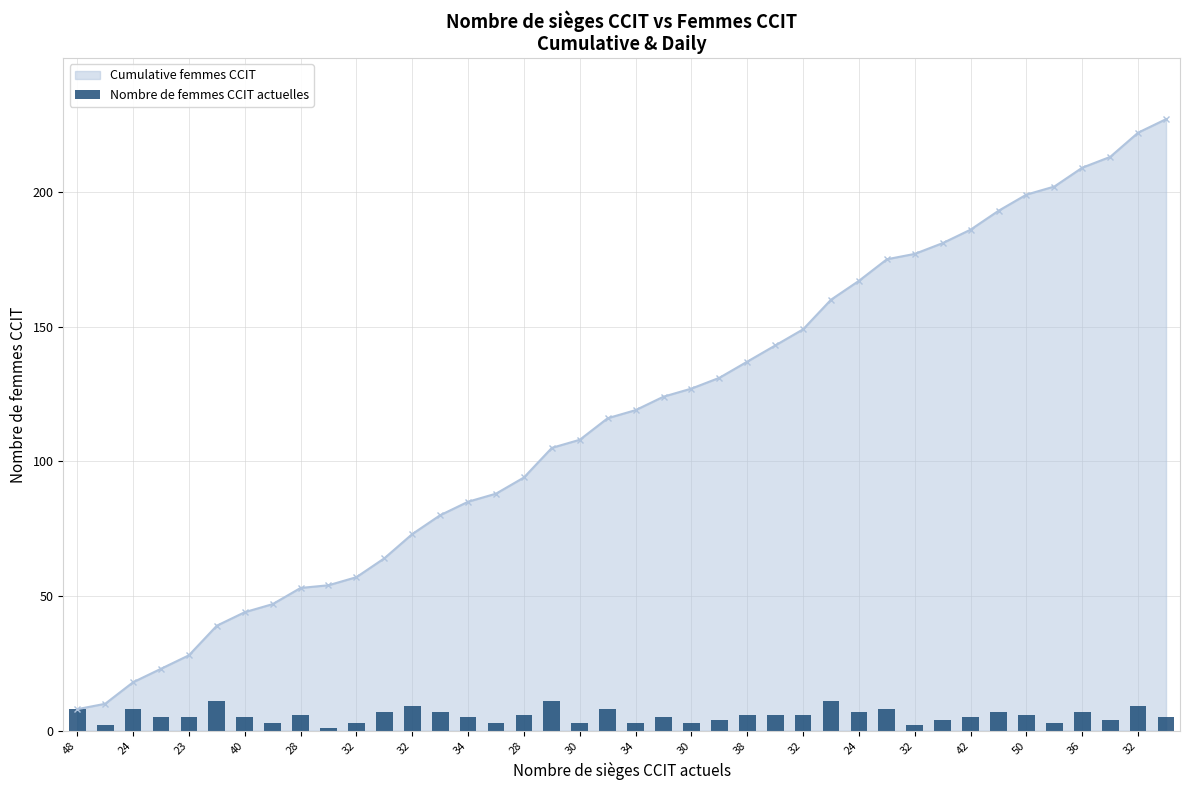

How many values in the Cumulative femmes CCIT series are below 119?

20